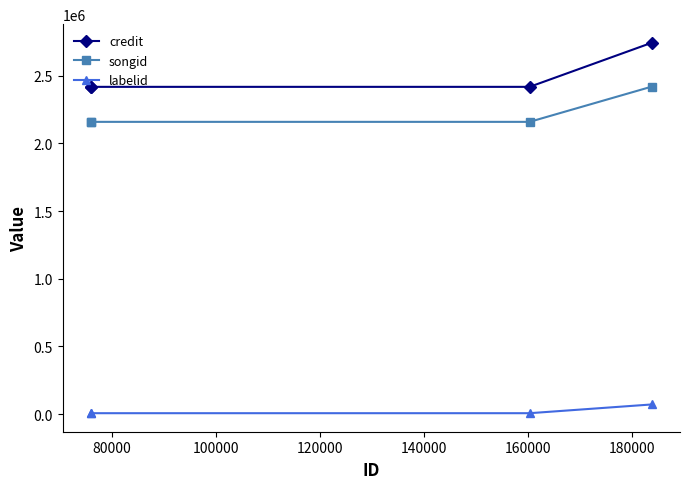

How many lines are shown in the chart?

3